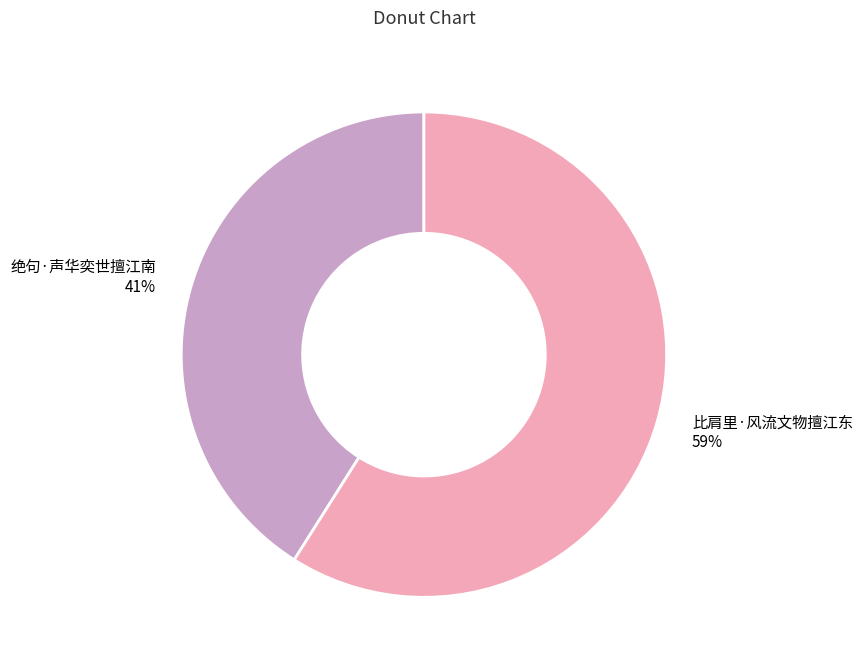

To the nearest percent, what is the difference between the 比肩里·风流文物擅江东 and 绝句·声华奕世擅江南 slice percentages?

18%